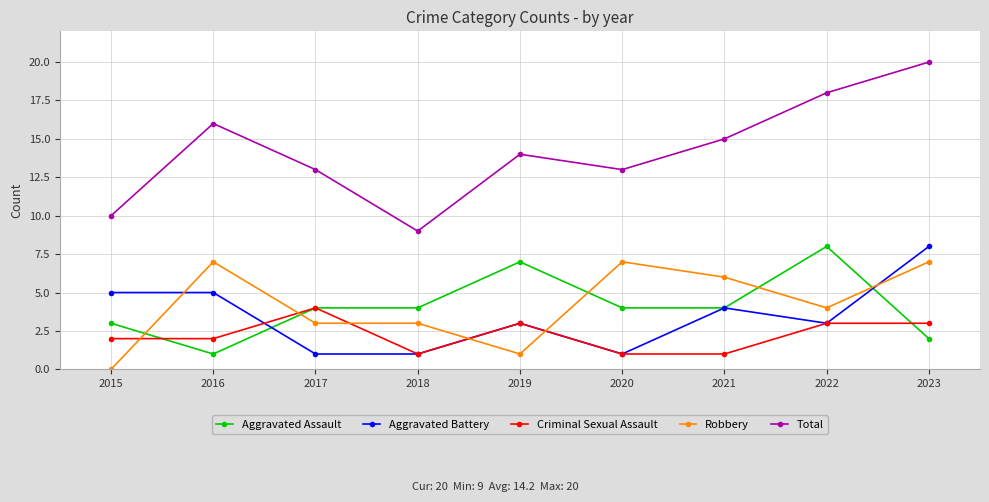

The Aggravated Battery series shows 1 at 2020. True or false?

True